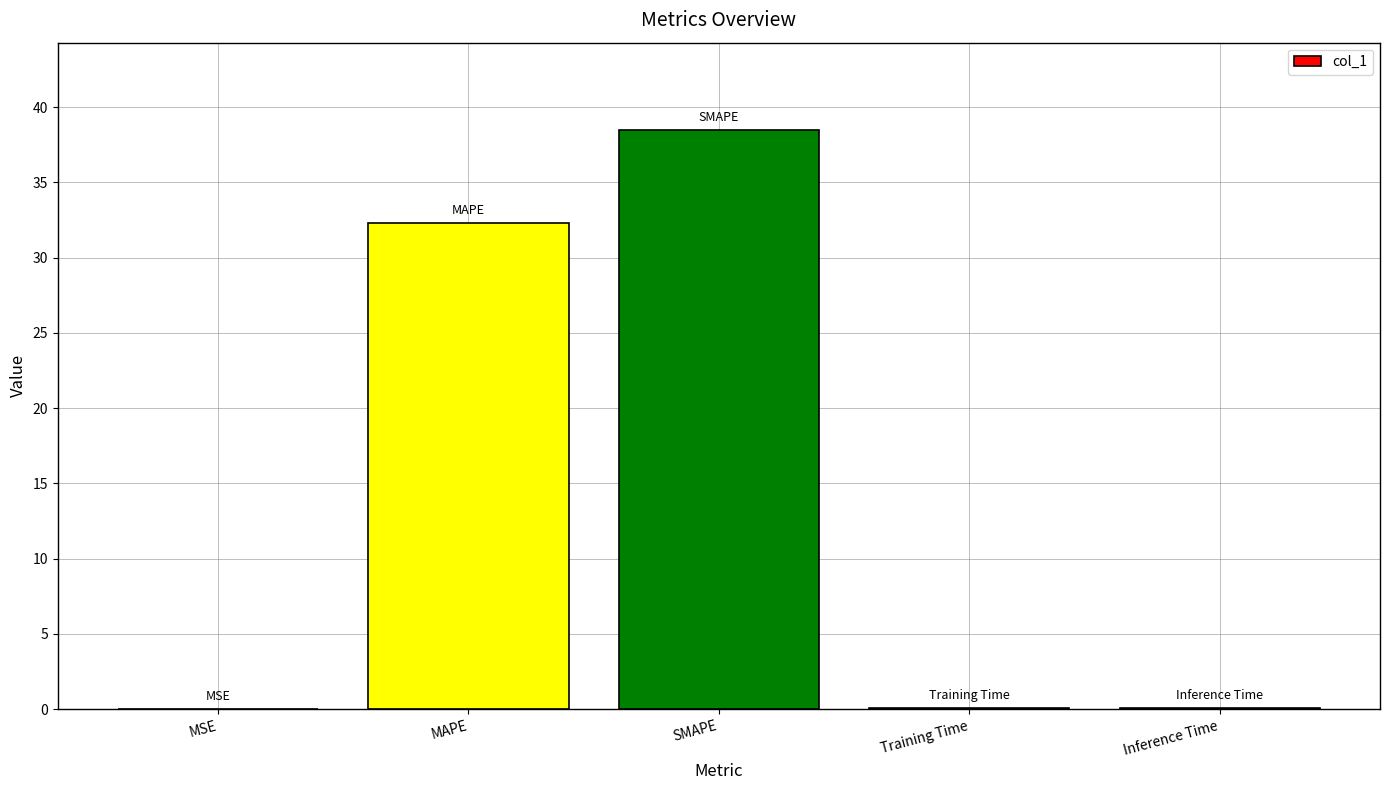

What value does the data have at SMAPE?

38.5